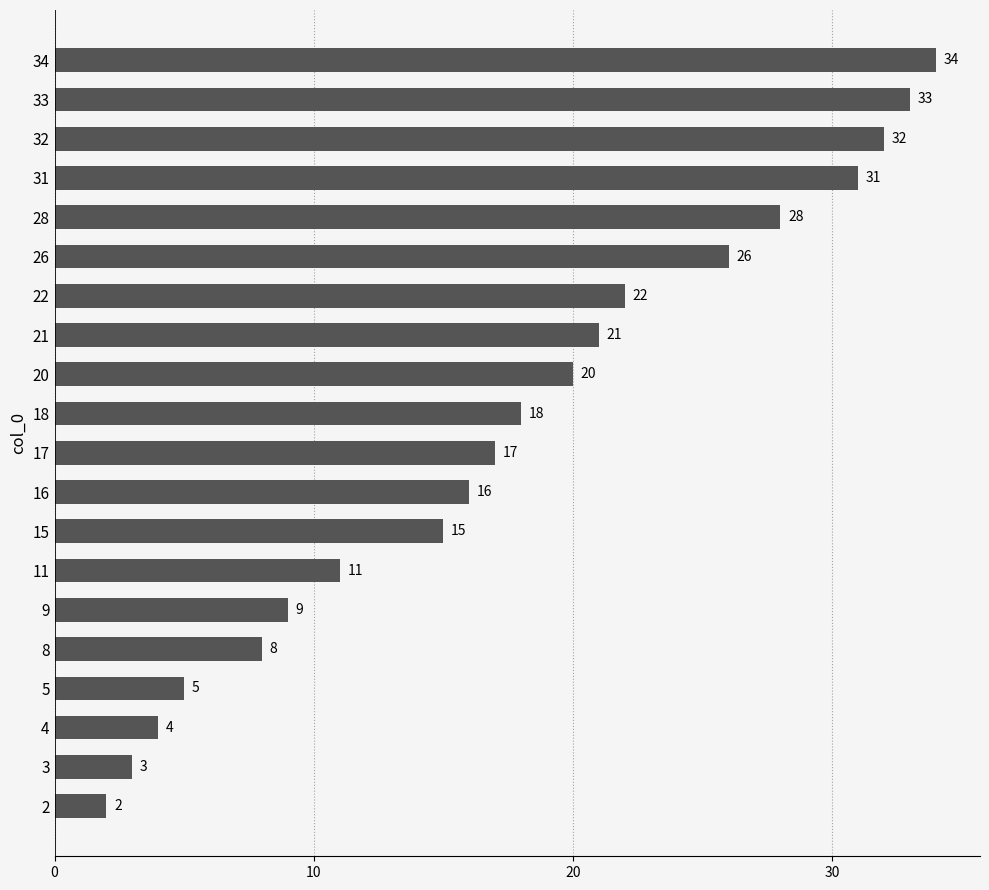

Does the chart contain any negative values?

No